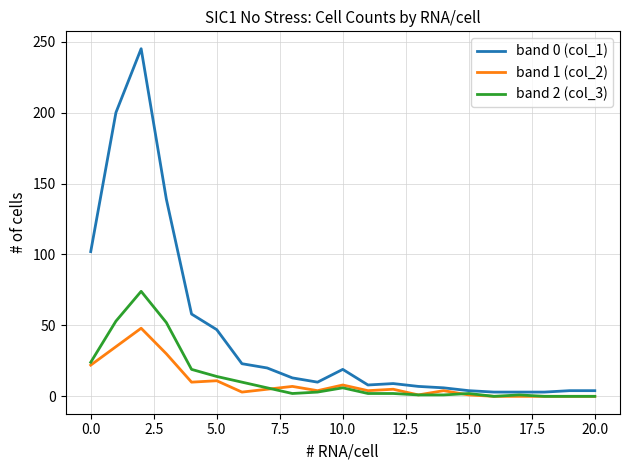

Rank the series by their maximum value, from lowest to highest.

band 1 (col_2), band 2 (col_3), band 0 (col_1)